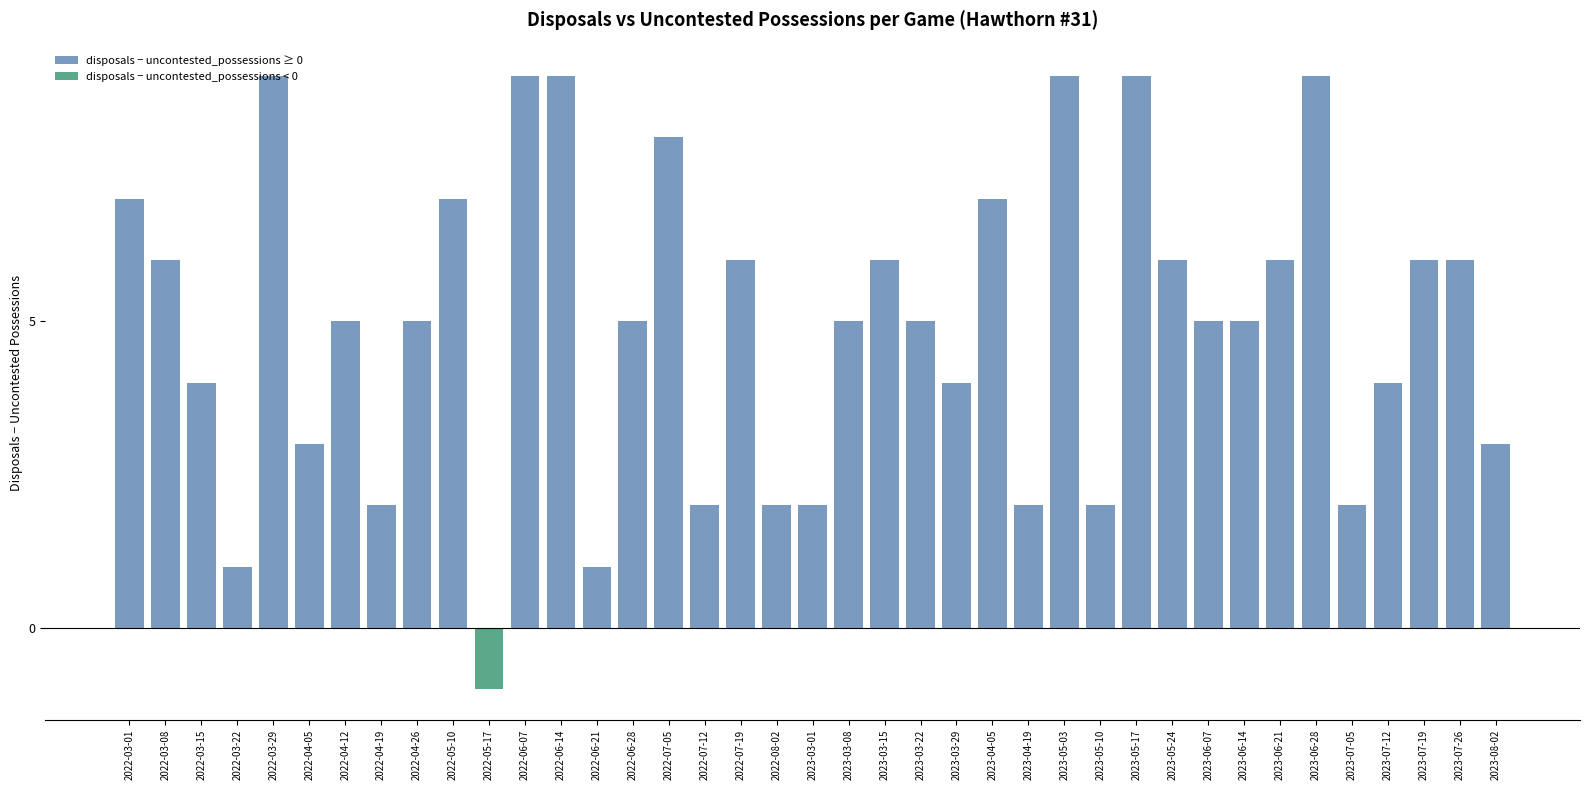

How many negative values are there?

1